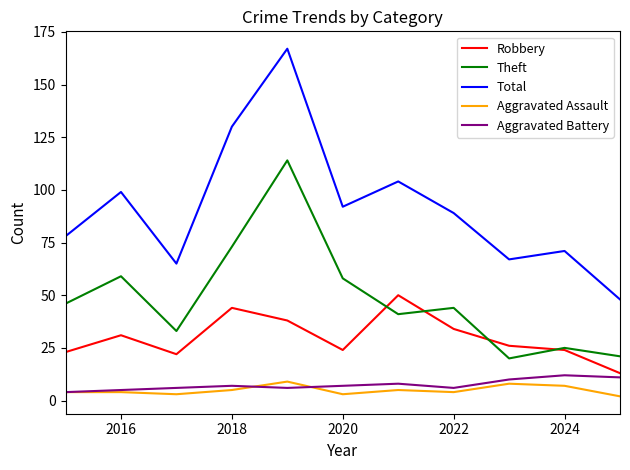

What is the maximum value for Aggravated Assault?

9